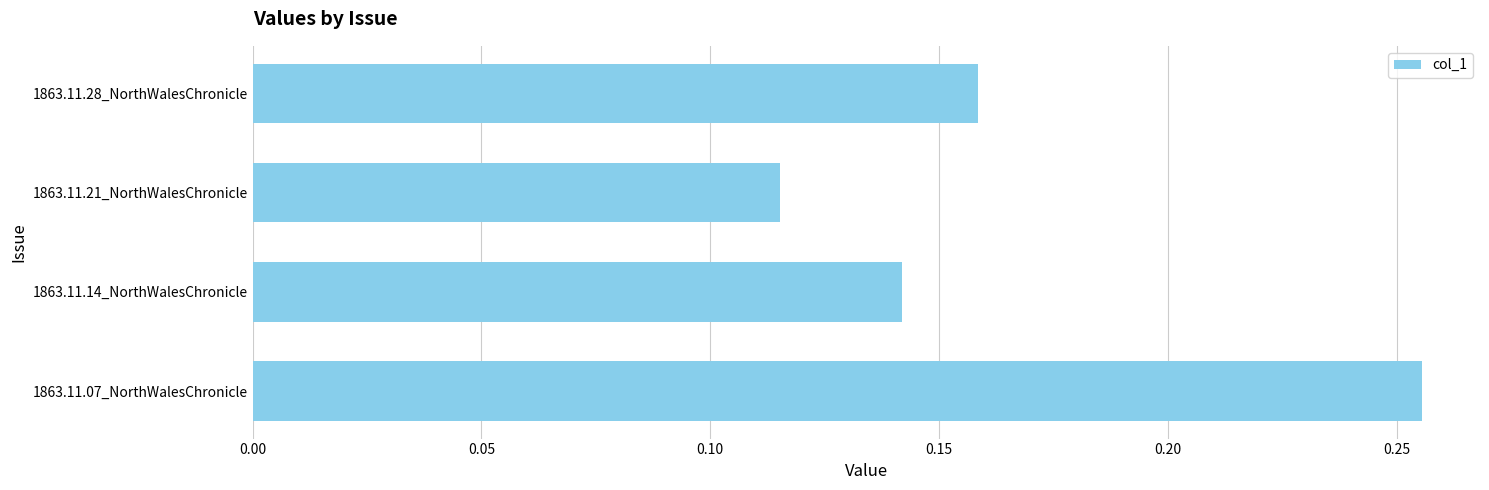

Which category has the lowest value across all series?

1863.11.21_NorthWalesChronicle